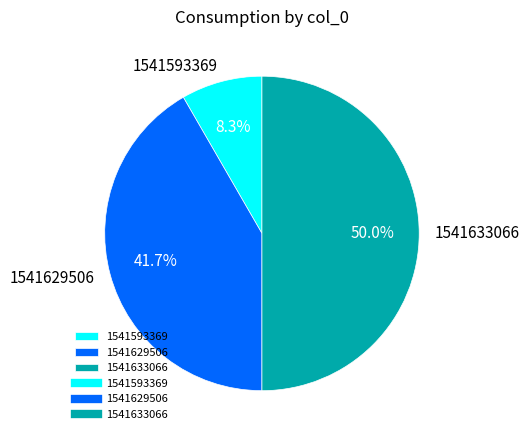

How many slices are in this pie chart?

3